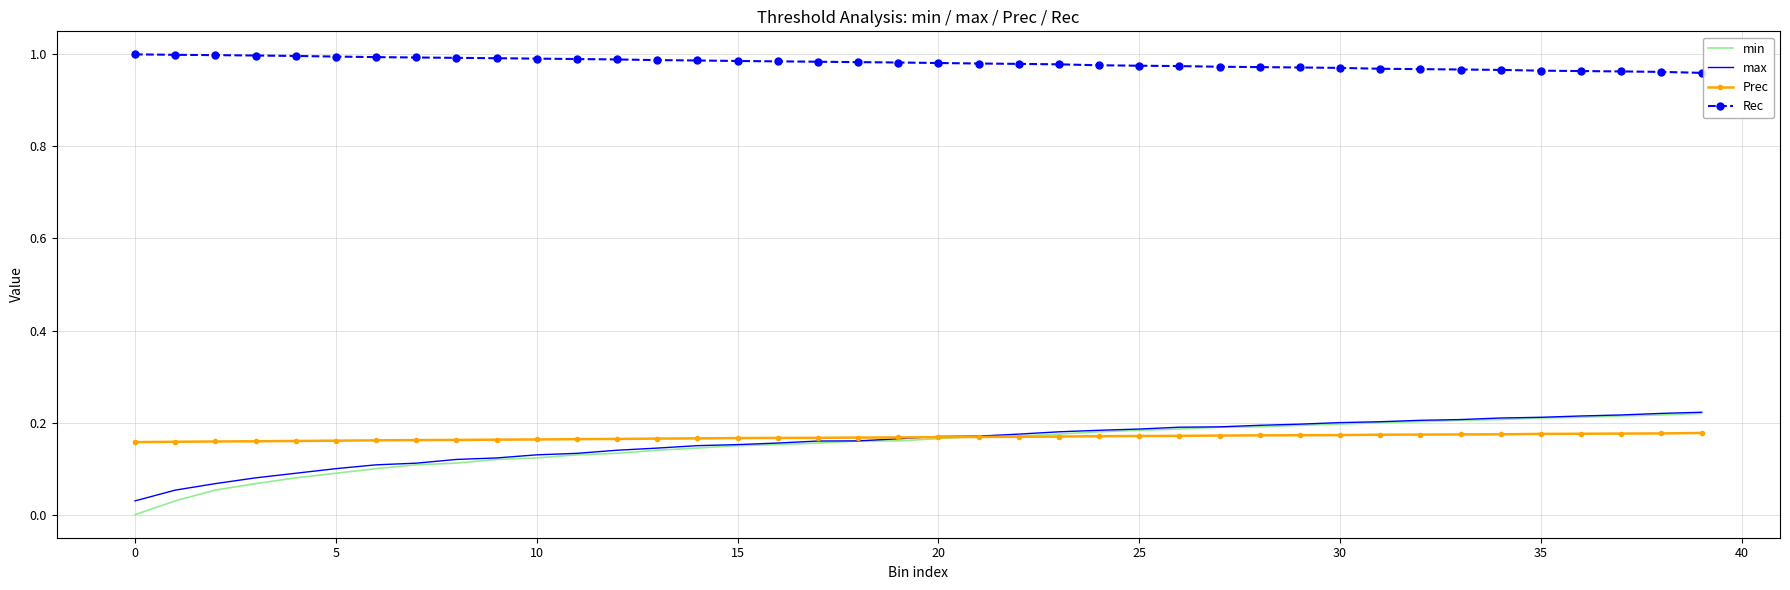

Which series has the largest total across all categories?

Rec